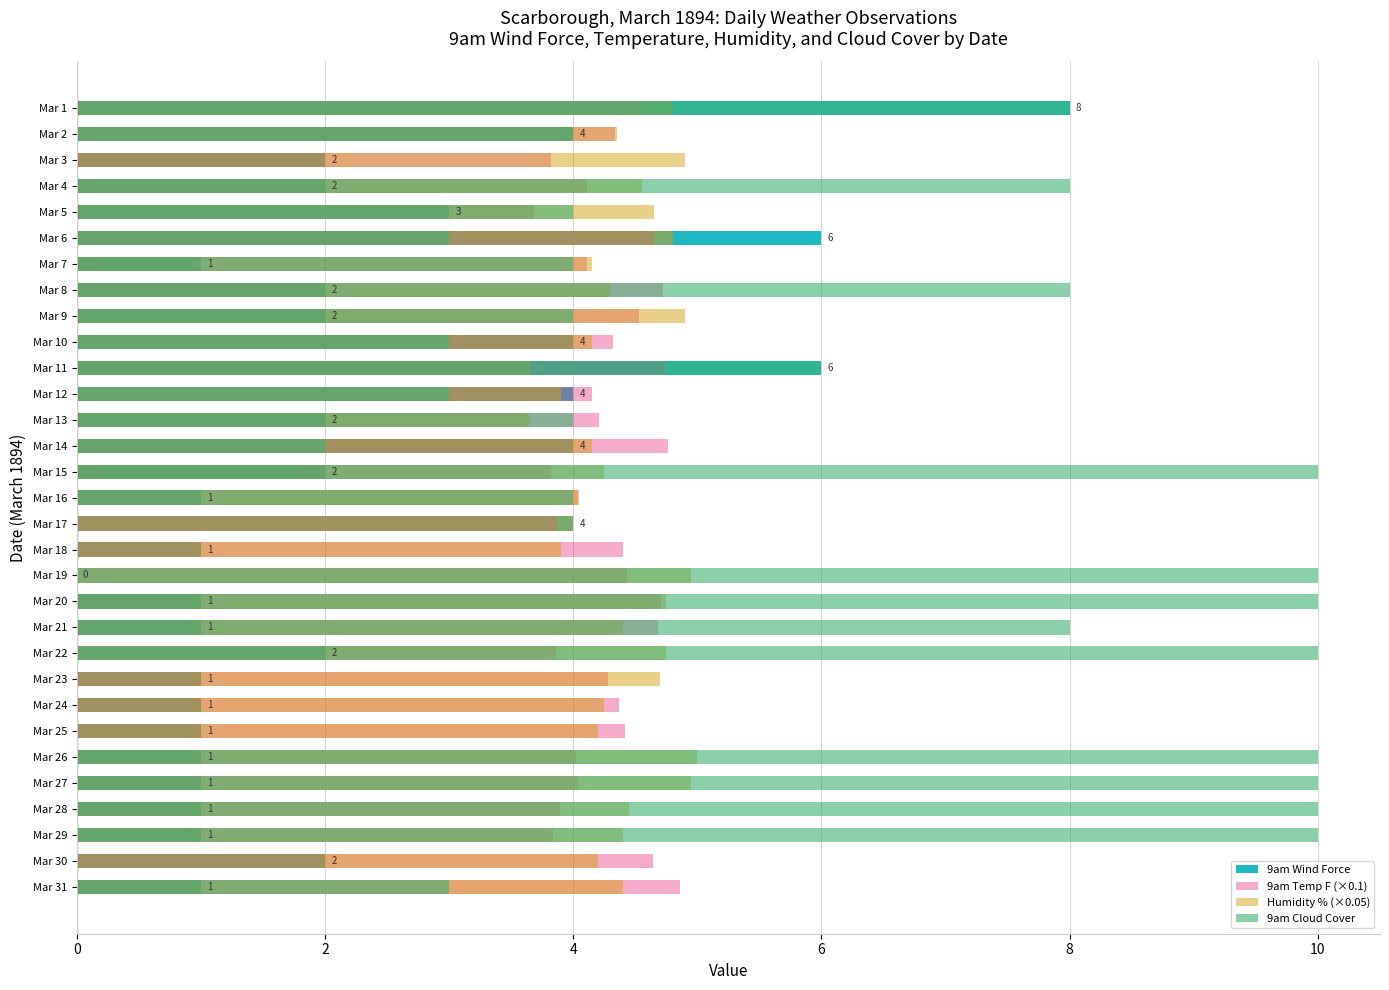

What is the value of the Humidity % (×0.05) bar at the 3rd from the left?

4.9